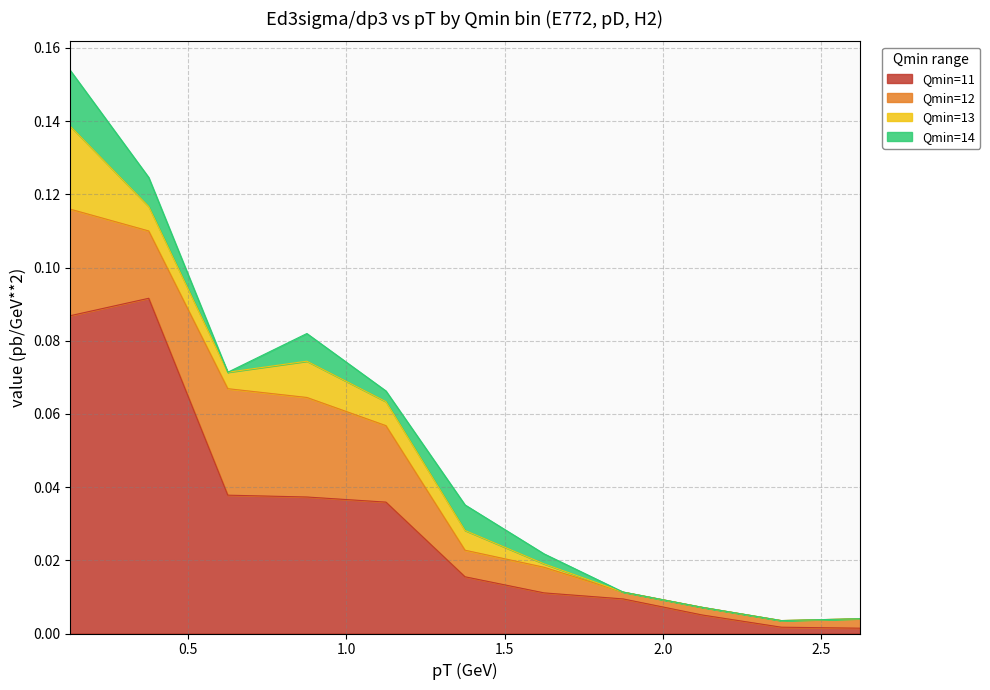

Is the value of Qmin=14 at 1.625 greater than the value of Qmin=13 at 0.125?

No